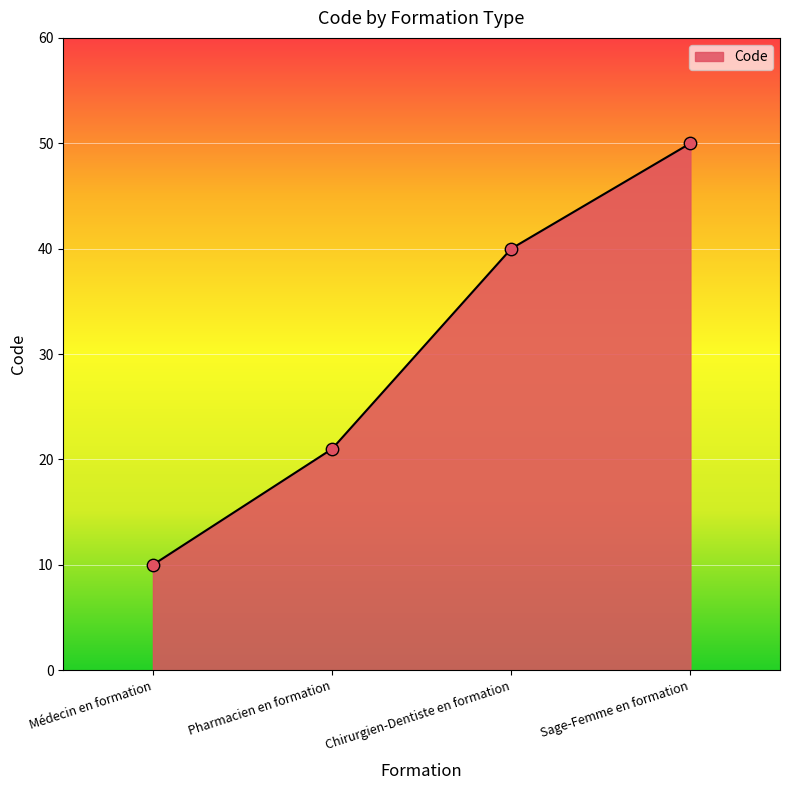

What is the change in value from Pharmacien en formation to Sage-Femme en formation?

+29